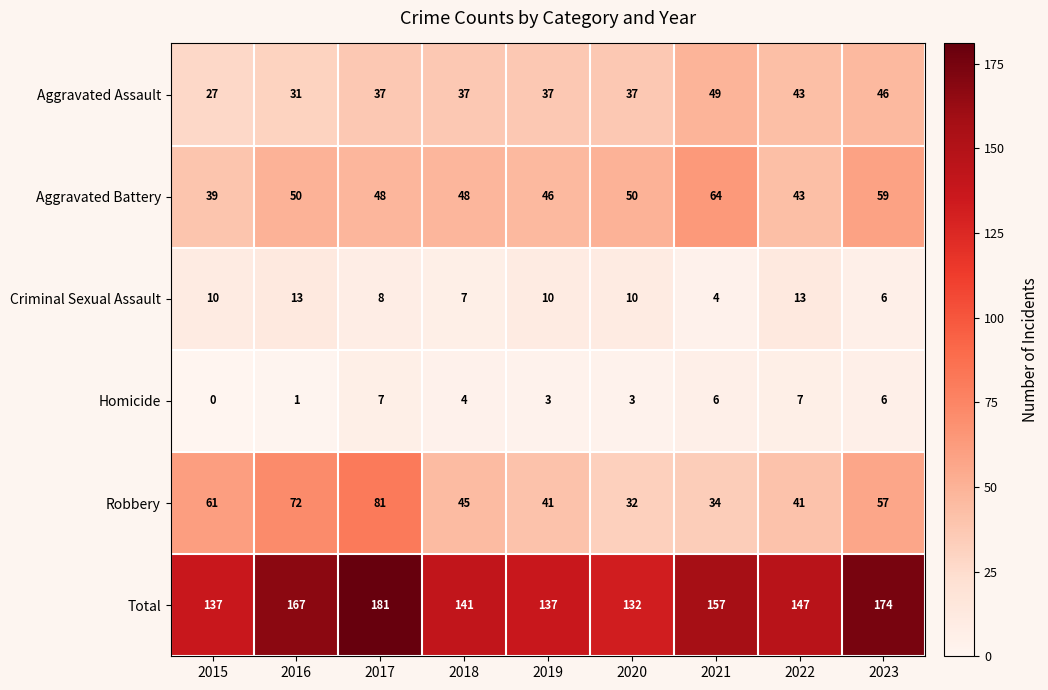

At 2020, list the series in order from smallest to largest.

Homicide, Criminal Sexual Assault, Robbery, Aggravated Assault, Aggravated Battery, Total